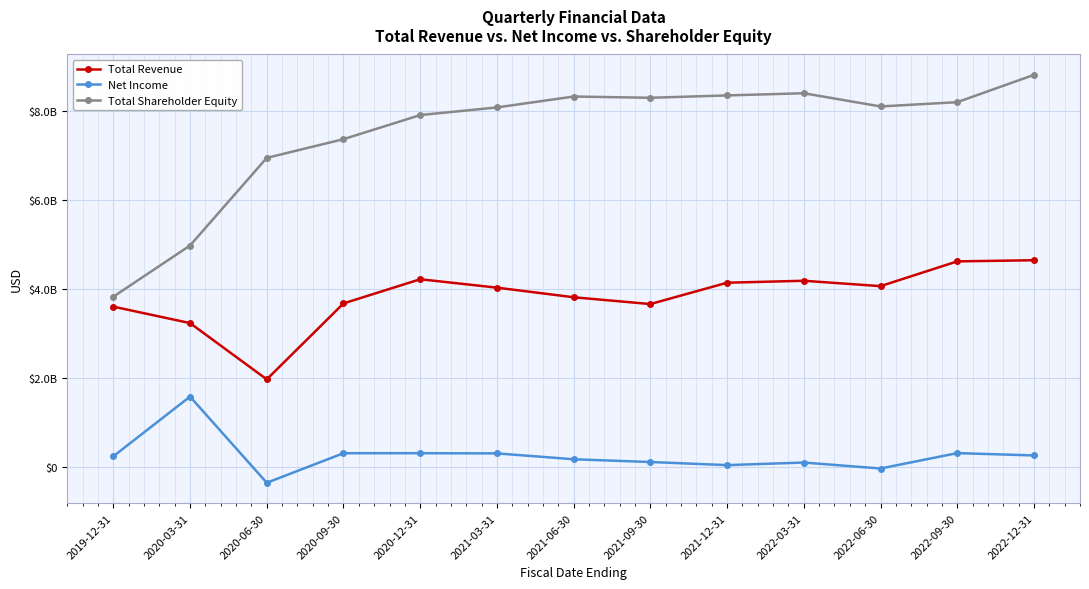

What is the difference between the maximum and minimum values in the Net Income series?

1938000000